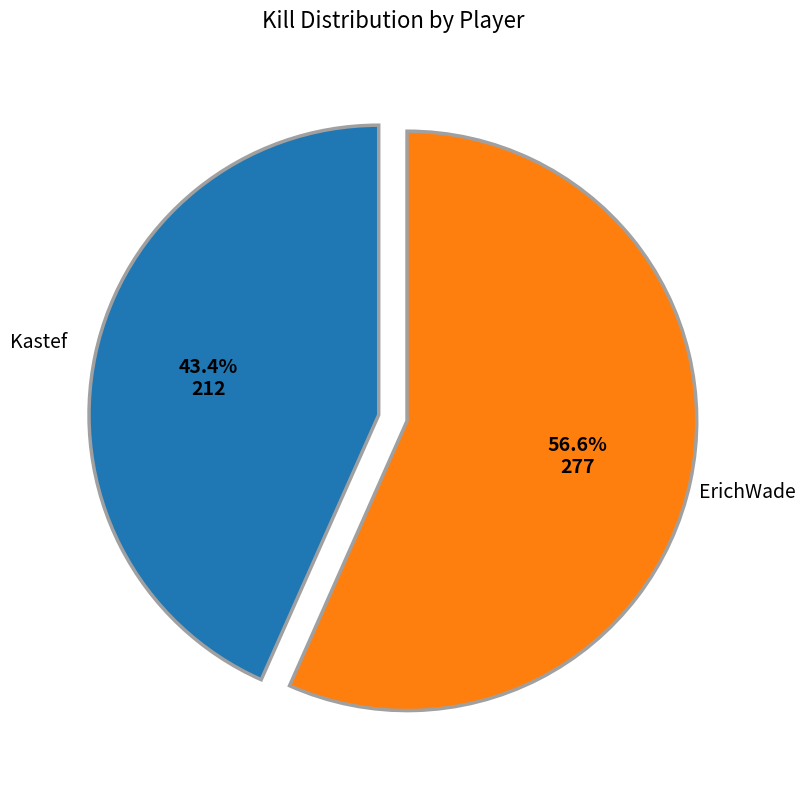

Is there any slice that represents more than half of the pie?

Yes